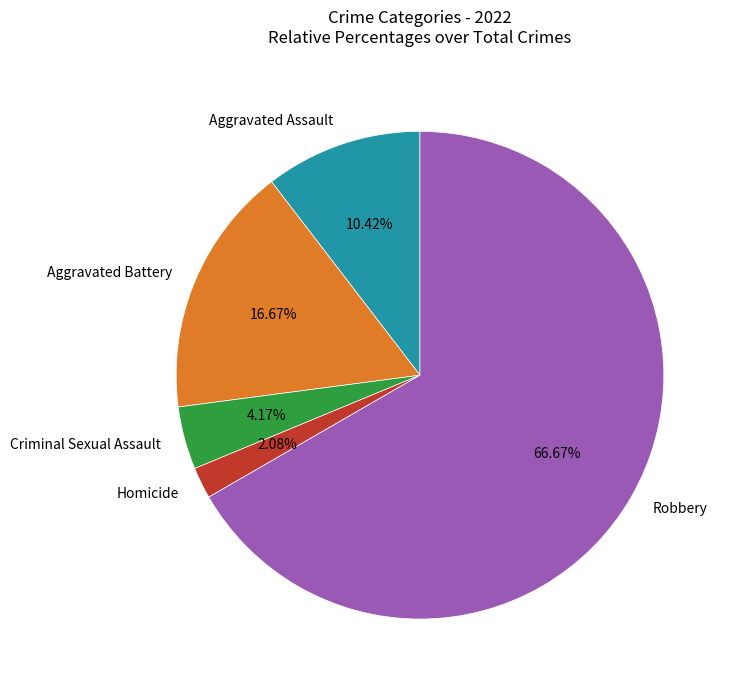

Rank the categories by value from highest to lowest.

Robbery, Aggravated Battery, Aggravated Assault, Criminal Sexual Assault, Homicide